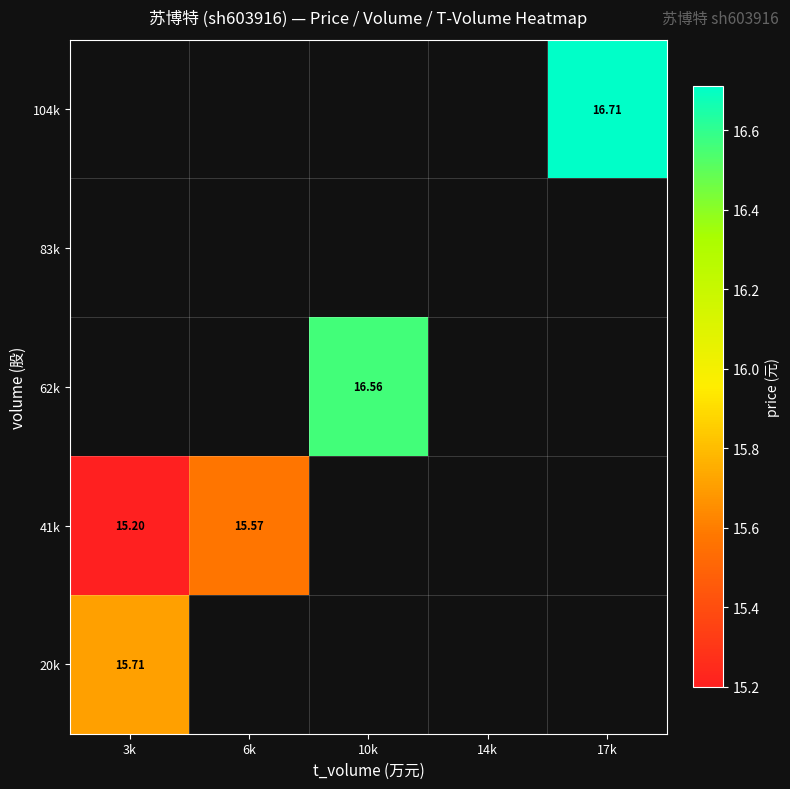

At which label is 41k closest to 15?

3k